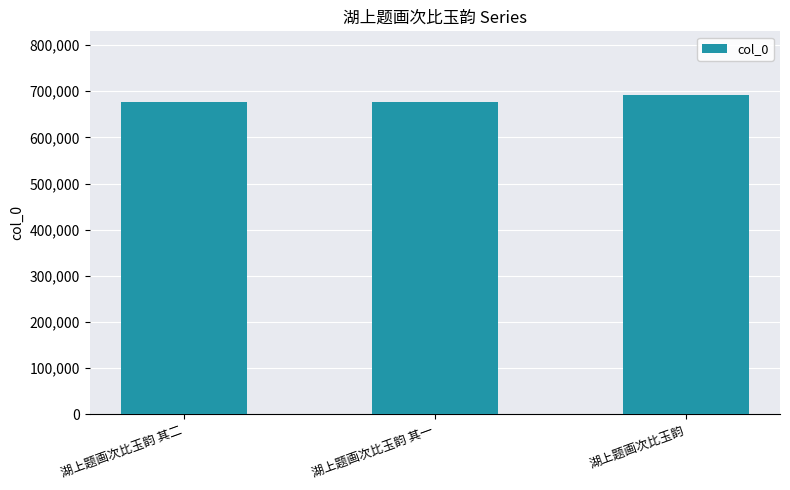

What is the label of the 1st bar from the right?

湖上题画次比玉韵